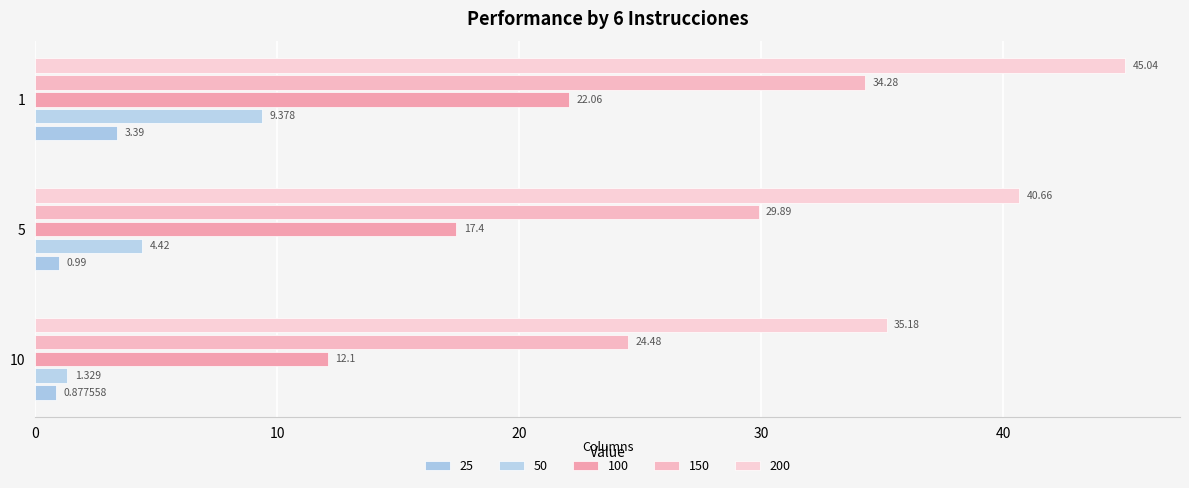

Which series changed the most between 10 and 5?

200